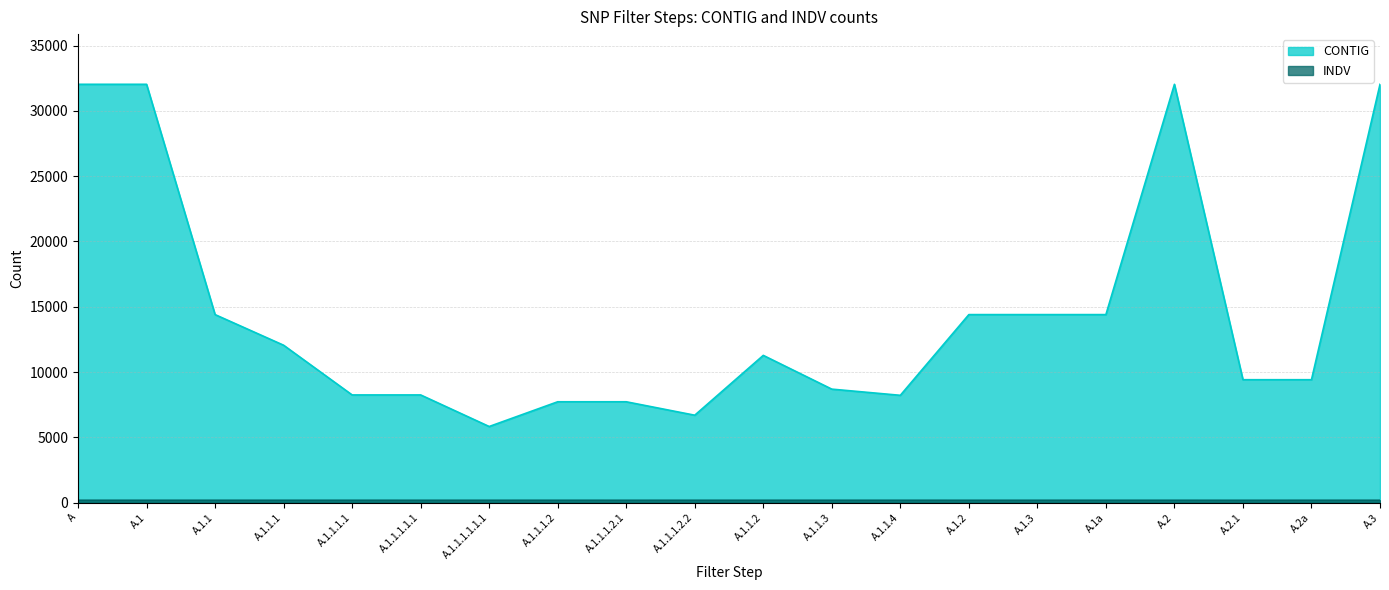

Which series has the largest range (max minus min)?

CONTIG